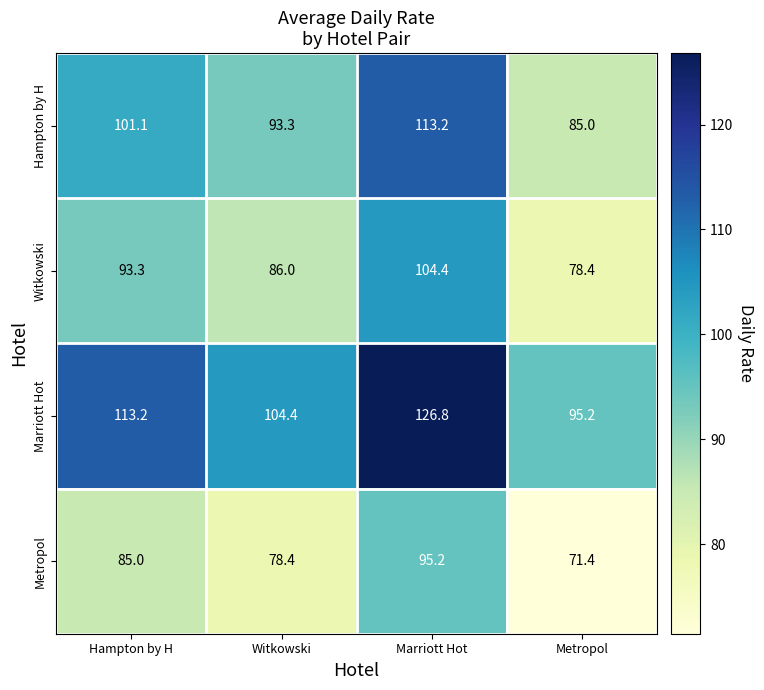

List the series in order of their overall mean, lowest first.

Metropol, Witkowski, Hampton by H, Marriott Hot